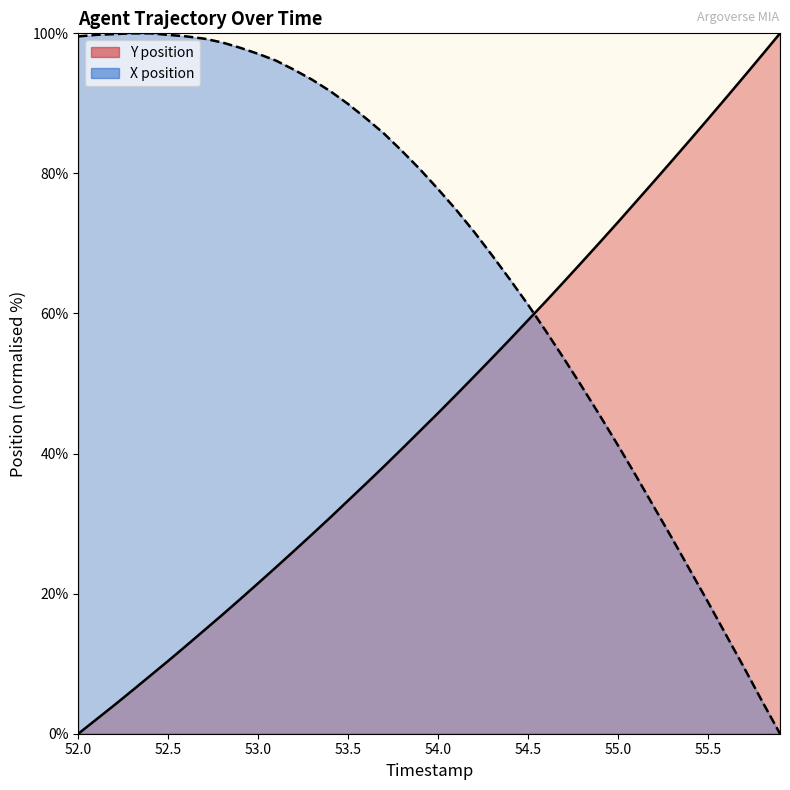

What are all the series names shown in the legend?

Y position, X position